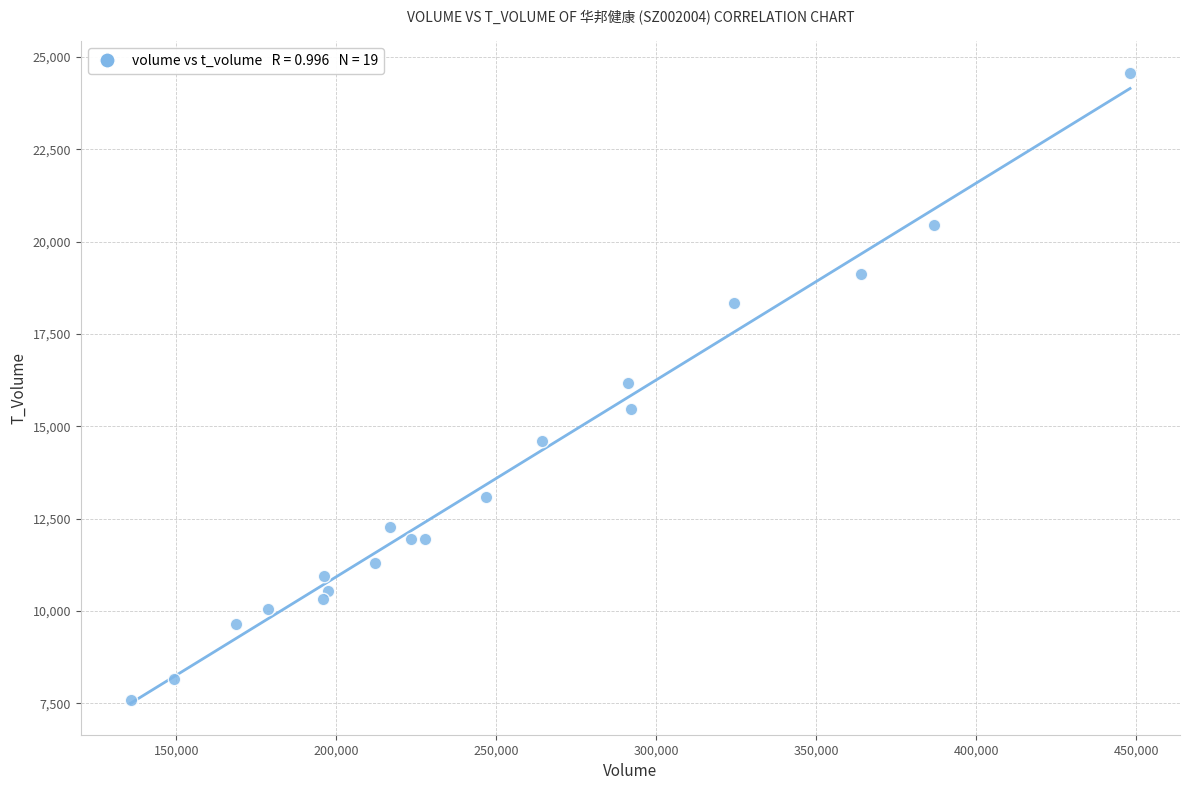

What is the range of X values (max minus min)?

312310